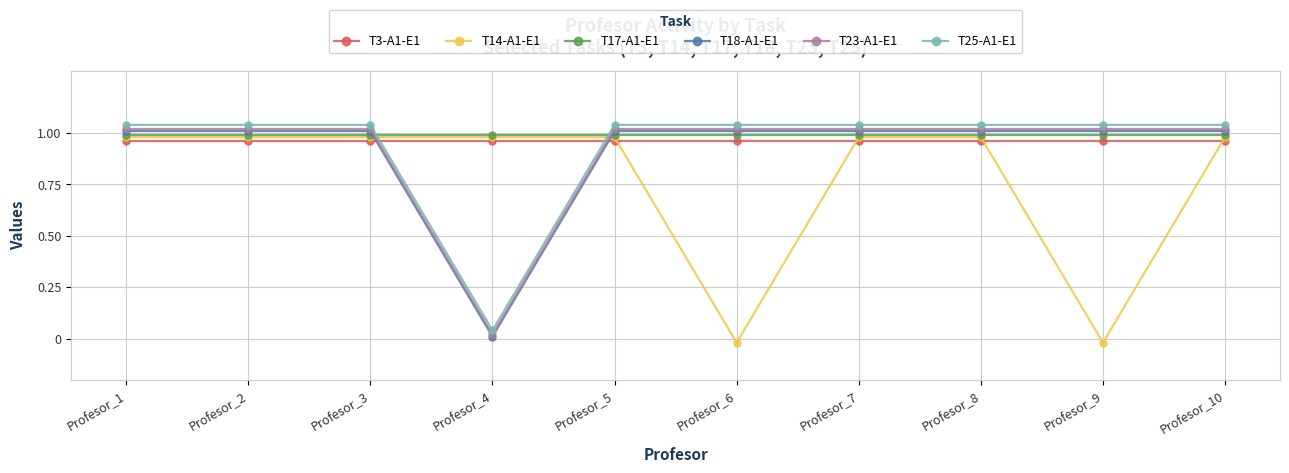

Is the value of T3-A1-E1 at Profesor_7 greater than the value of T17-A1-E1 at Profesor_5?

No